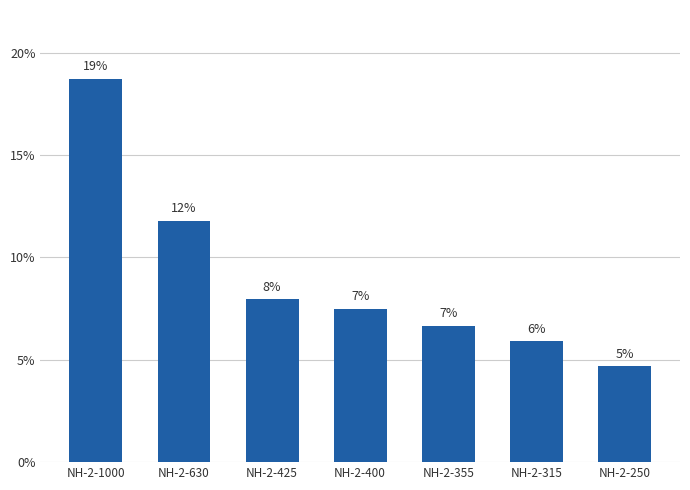

What is the greatest value displayed?

18.7